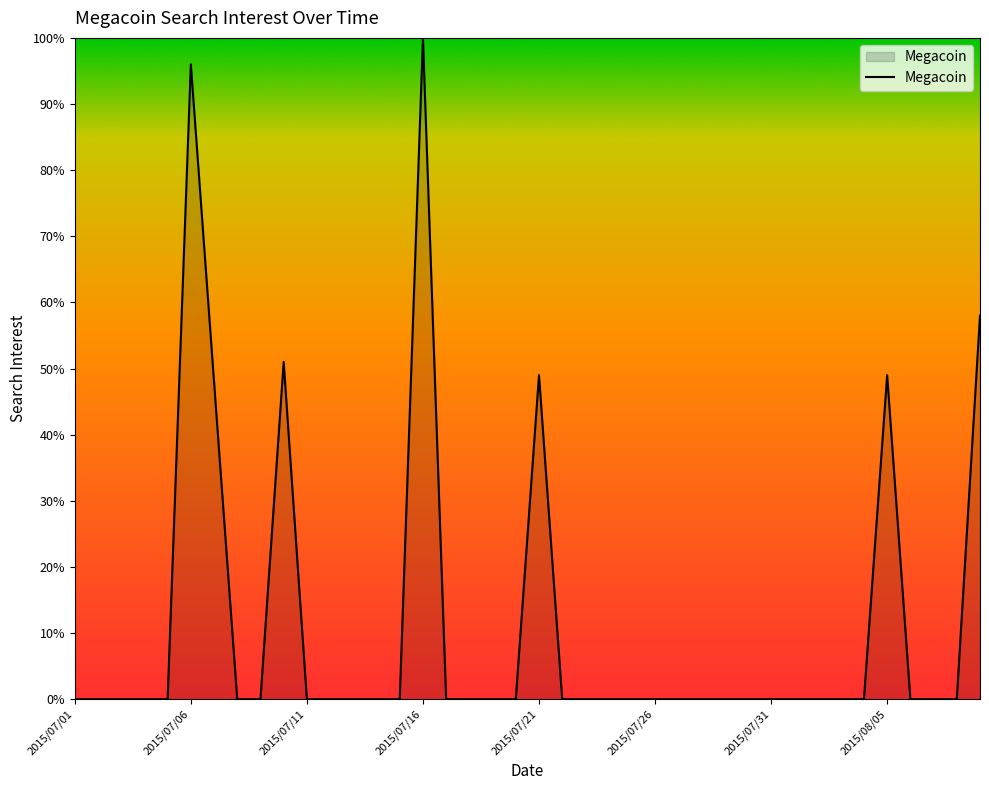

What is the maximum value shown in the chart?

100